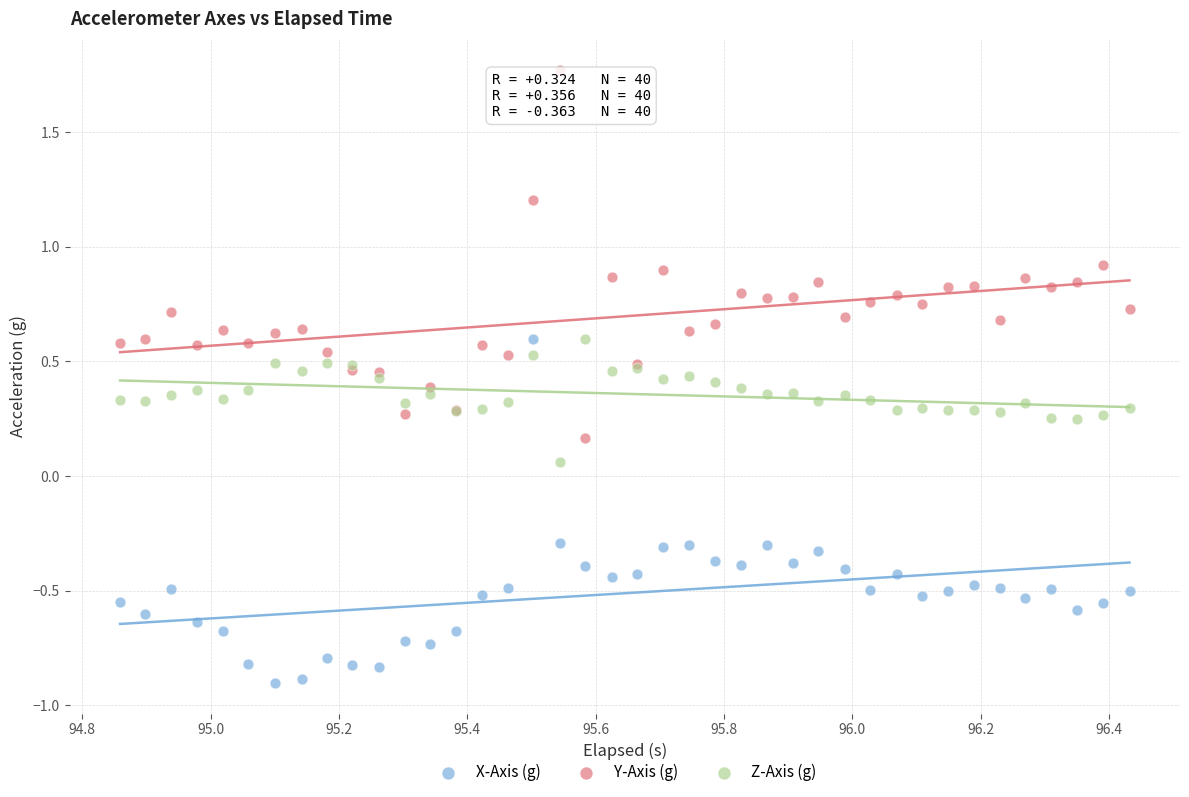

Which series contains the lowest Y value?

X-Axis (g)